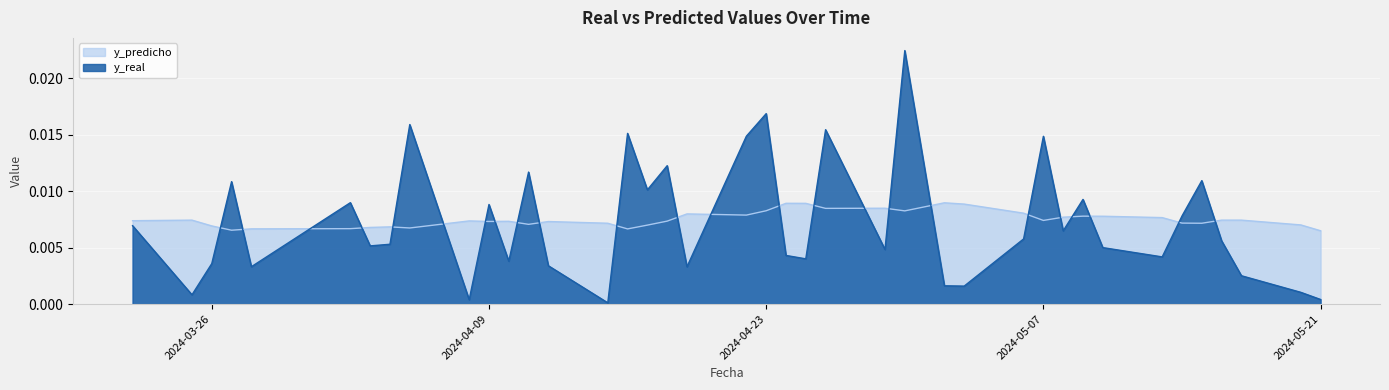

Count the y_predicho values in the range 0 to 1.

40